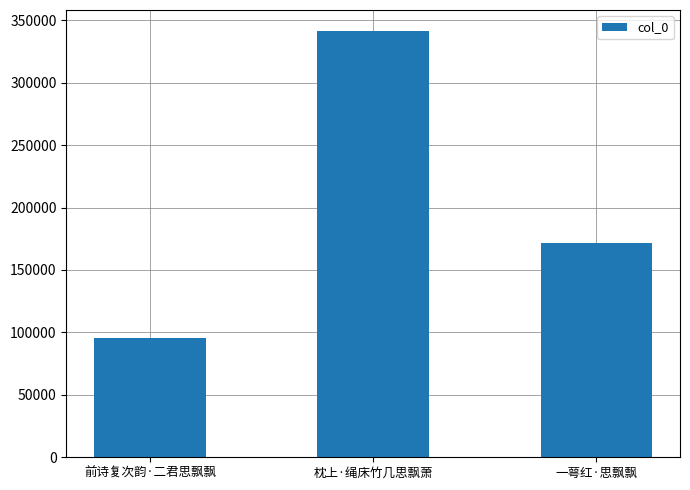

What is the label of the 1st bar from the left?

前诗复次韵·二君思飘飘